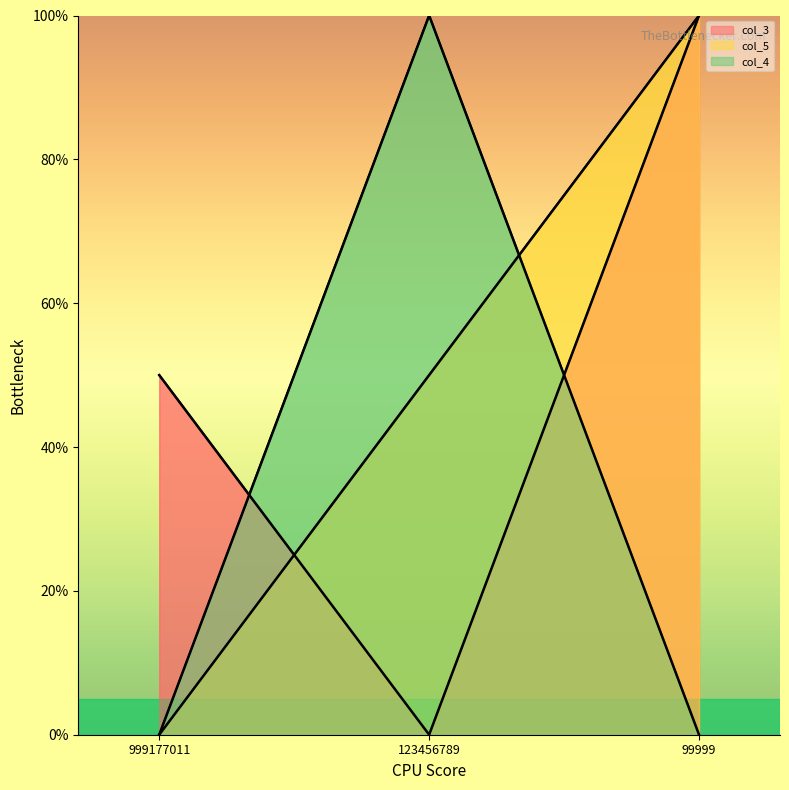

What is the sum of the col_5 values at 123456789 and 999177011?

50